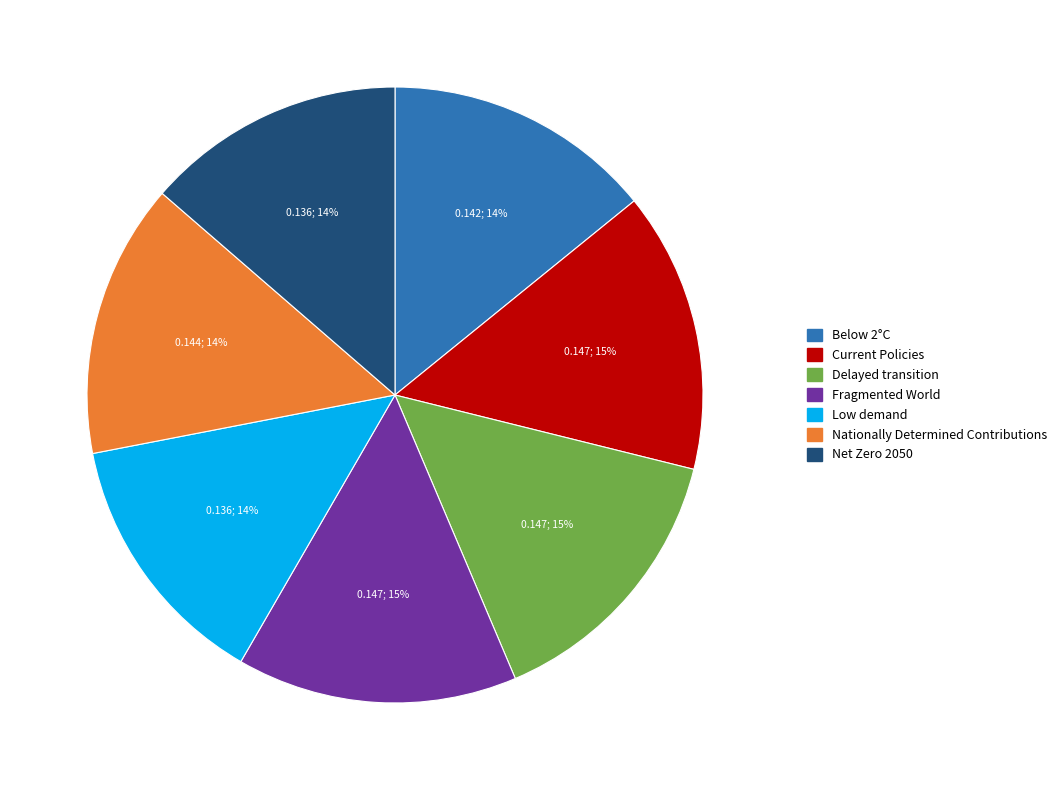

How many segments does this pie chart have?

7